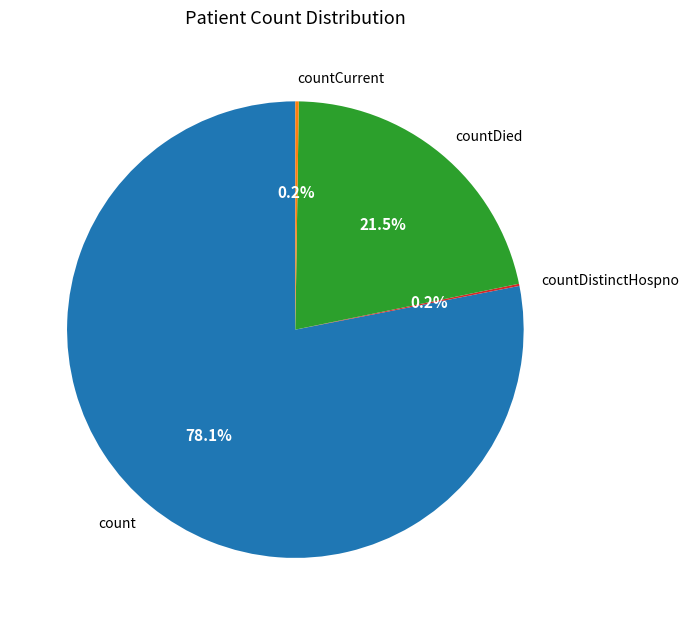

How much of the chart is everything except count?

21.9%